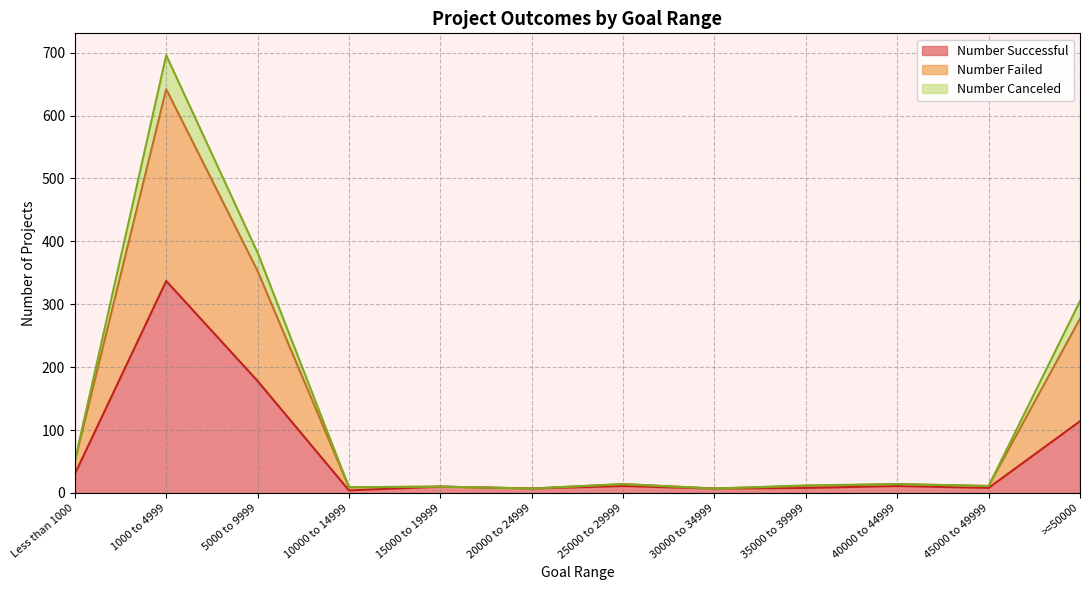

Is the value of Number Canceled at 25000 to 29999 greater than the value of Number Failed at >=50000?

No